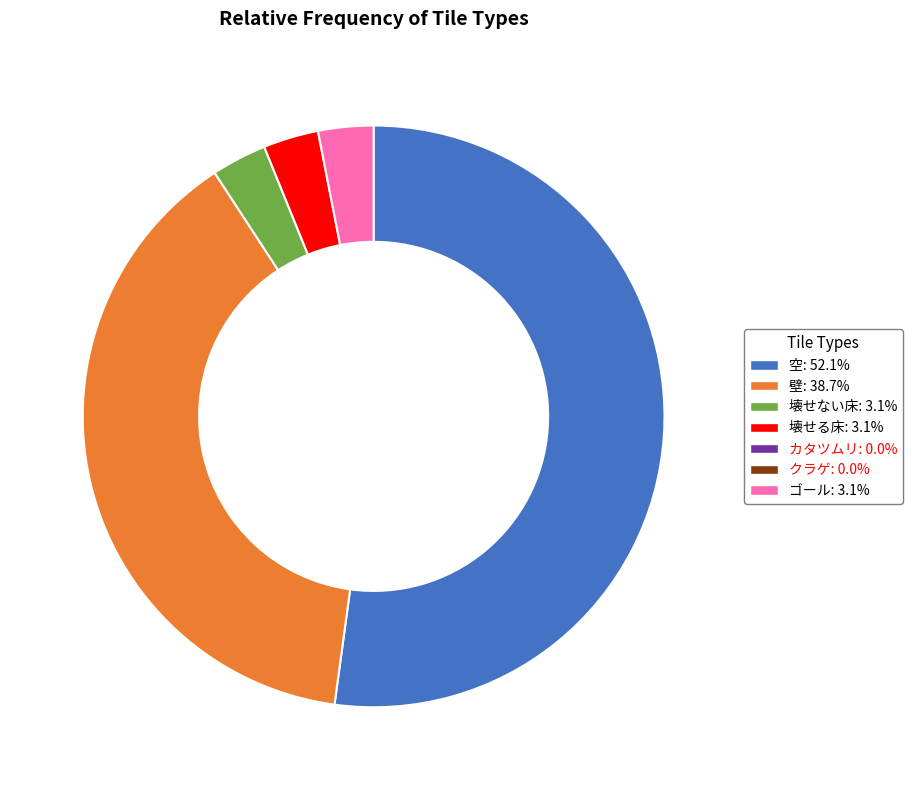

Count the number of slices in the pie.

5